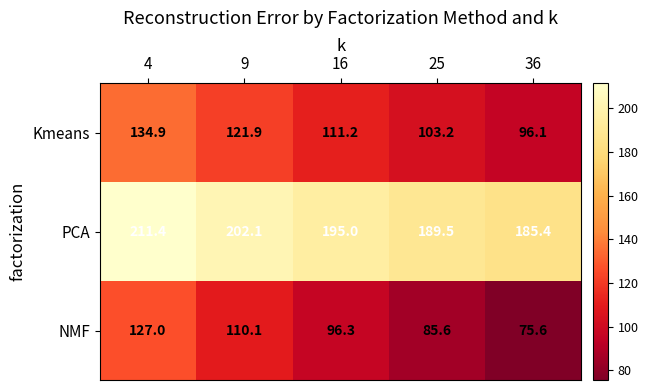

At how many categories does at least one series exceed 86?

5